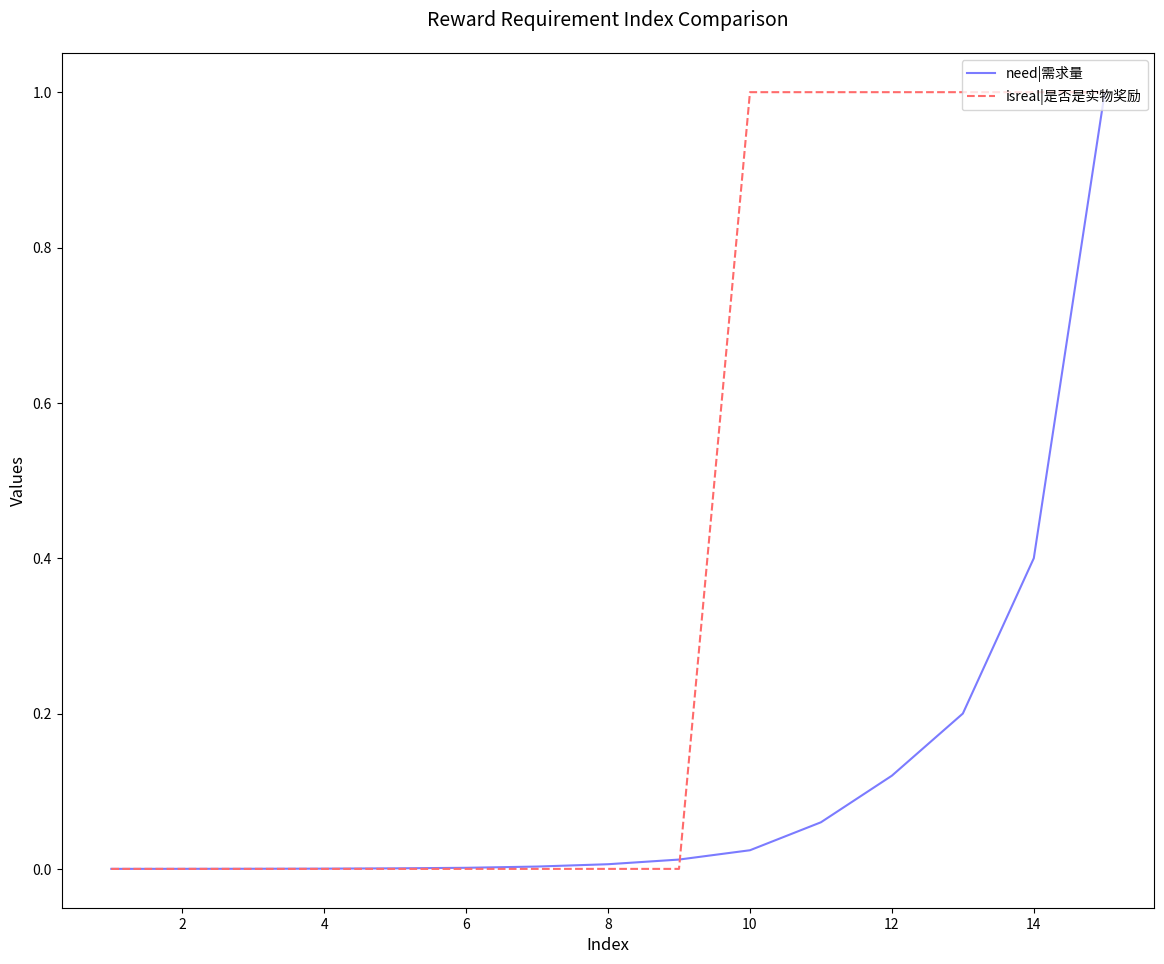

Rank the series by their average value, from lowest to highest.

need|需求量, isreal|是否是实物奖励